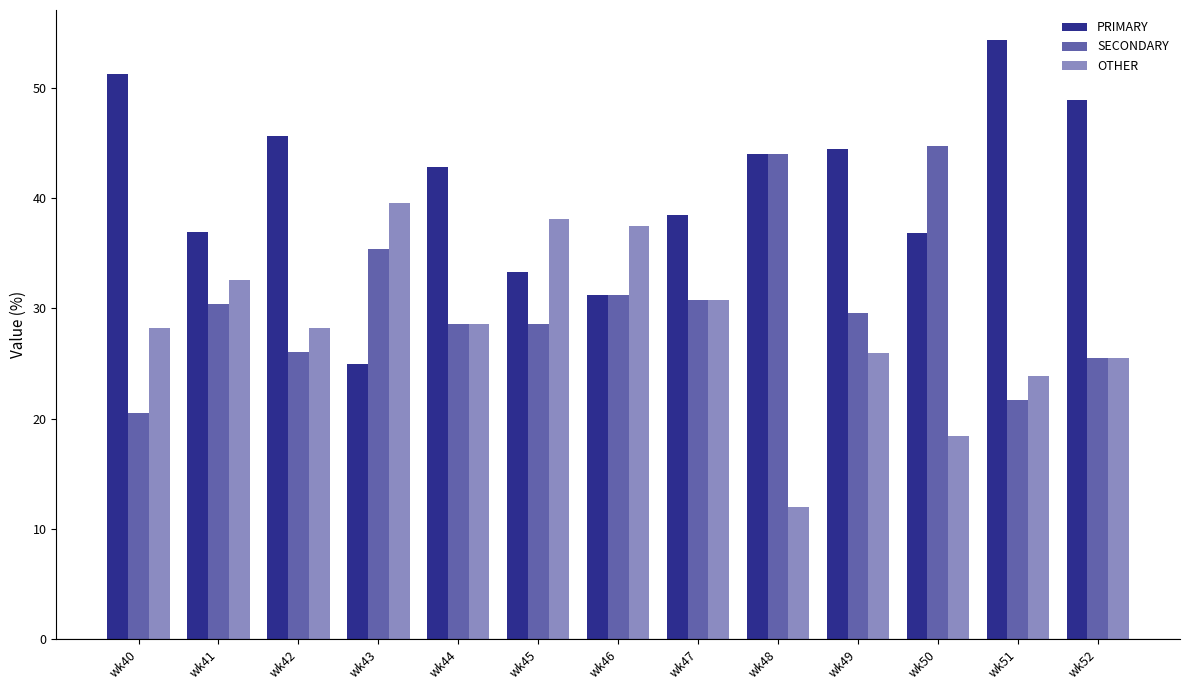

Rank the series by their average value, from highest to lowest.

PRIMARY, SECONDARY, OTHER